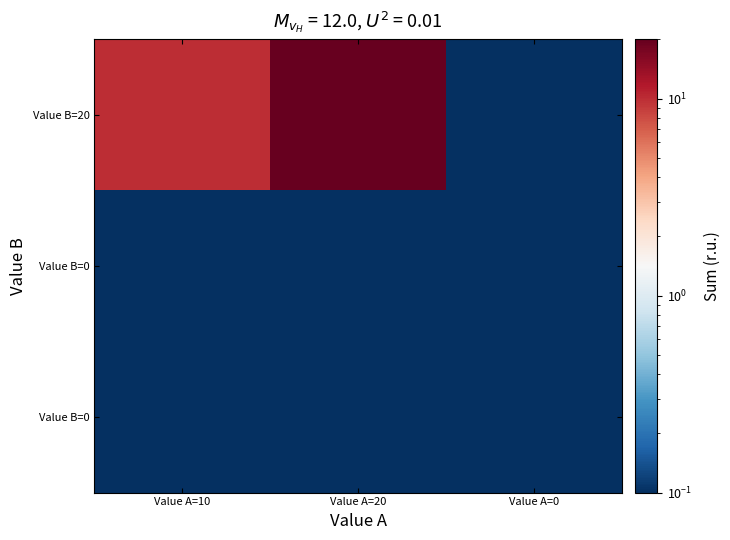

How many categories are shown in the chart?

3